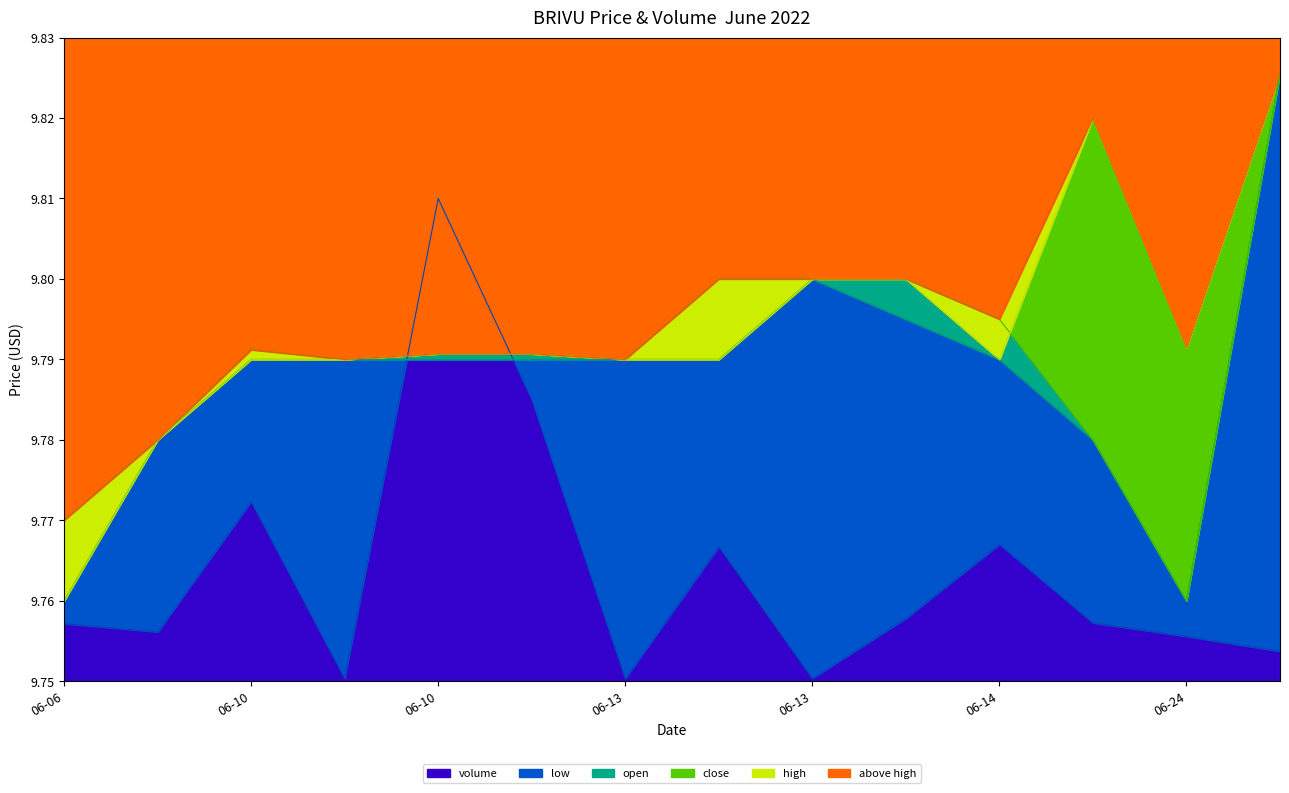

How many lines are shown in the chart?

5